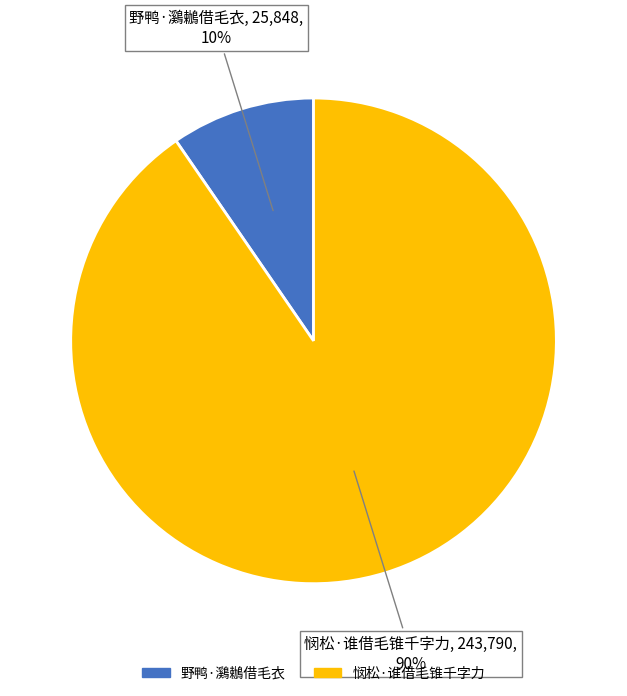

Between 悯松·谁借毛锥千字力 and 野鸭·鸂鶒借毛衣, which is larger?

悯松·谁借毛锥千字力